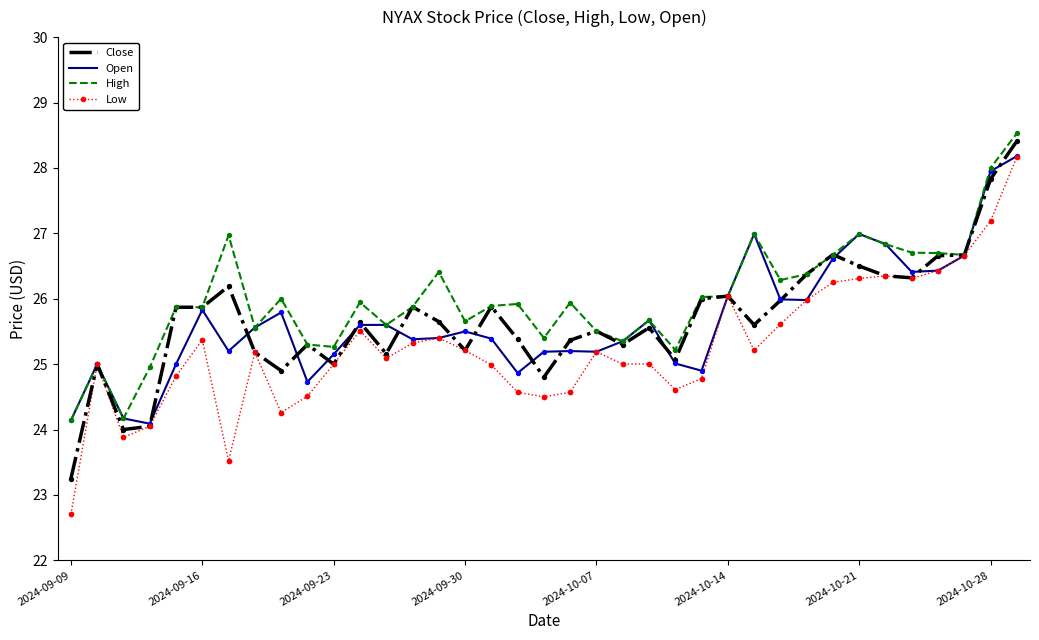

Which series has the largest range (max minus min)?

Low